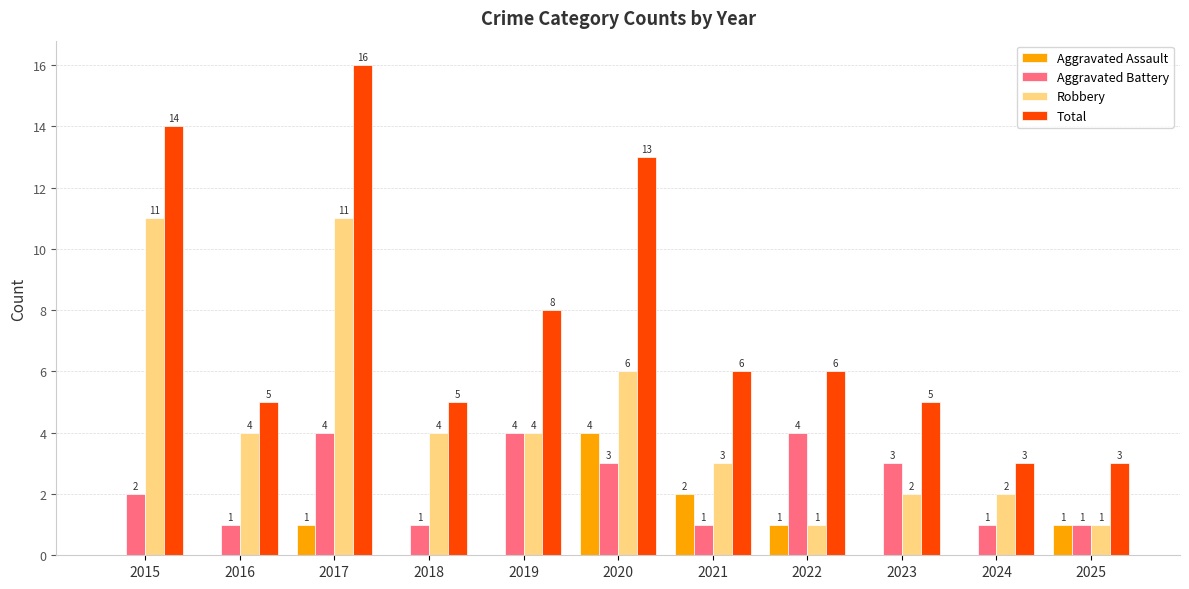

Reading left to right, extract all data points from this chart.

Aggravated Assault: 2015=0	2016=0	2017=1	2018=0	2019=0	2020=4	2021=2	2022=1	2023=0	2024=0	2025=1
Aggravated Battery: 2015=2	2016=1	2017=4	2018=1	2019=4	2020=3	2021=1	2022=4	2023=3	2024=1	2025=1
Robbery: 2015=11	2016=4	2017=11	2018=4	2019=4	2020=6	2021=3	2022=1	2023=2	2024=2	2025=1
Total: 2015=14	2016=5	2017=16	2018=5	2019=8	2020=13	2021=6	2022=6	2023=5	2024=3	2025=3